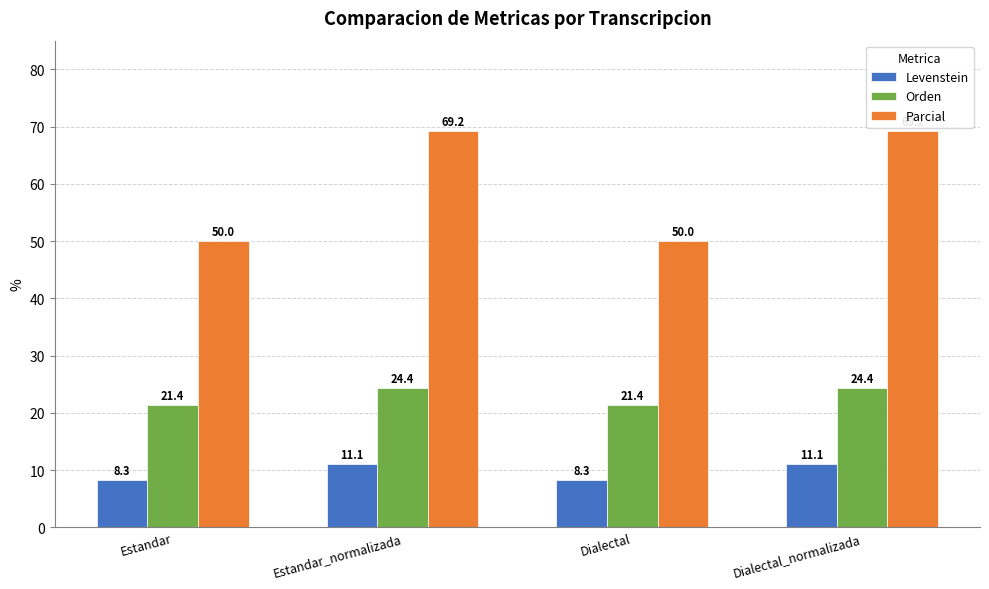

List the series in order of their overall mean, highest first.

Parcial, Orden, Levenstein